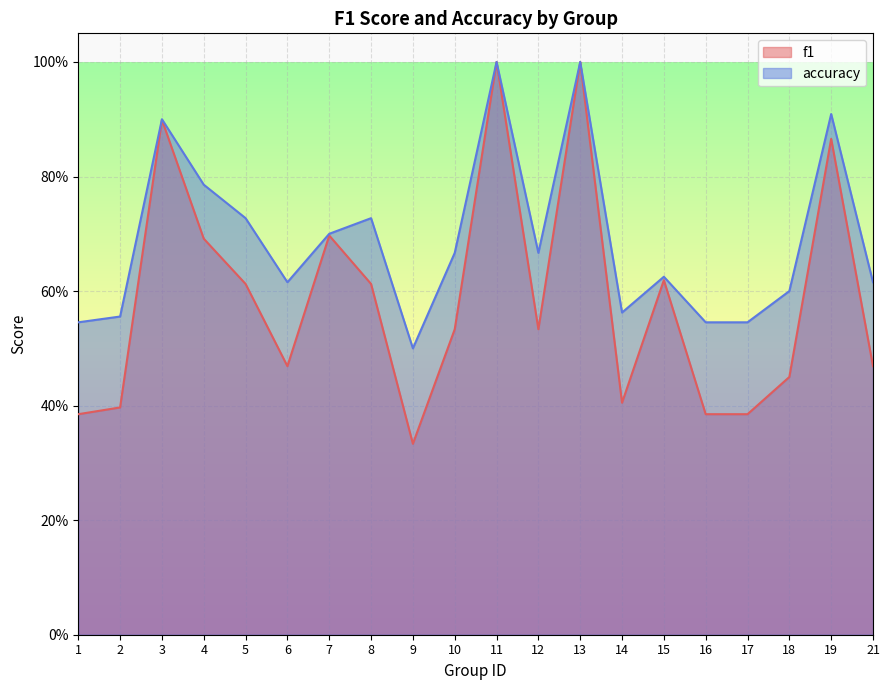

What is the value of the accuracy point at the 5th from the left?

0.7